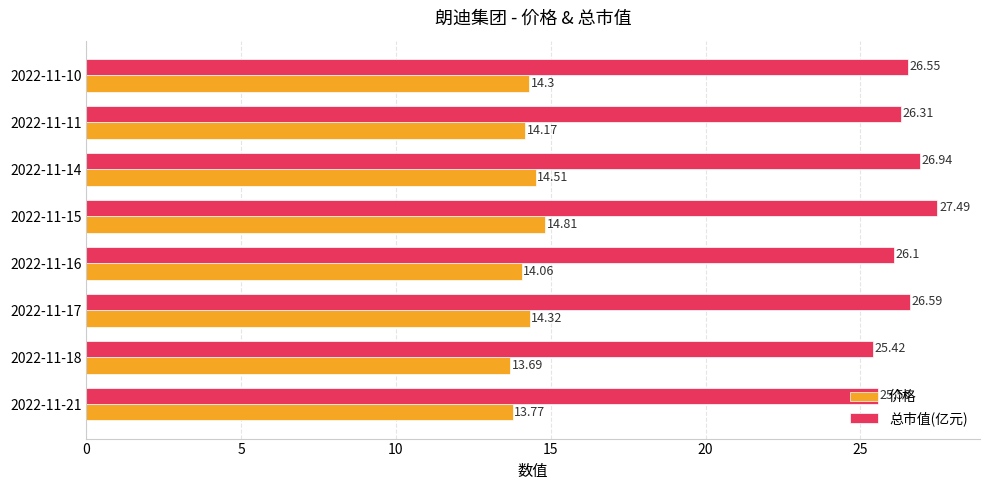

What is the difference between the maximum and second lowest values in the 价格 series?

1.0